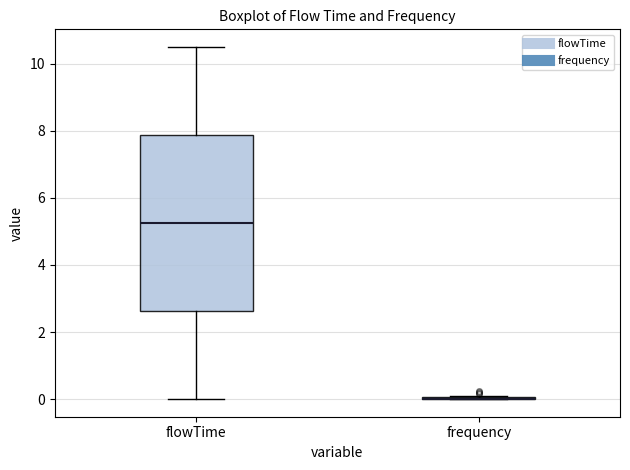

Reading left to right, read every box against the y-axis: the position of its median line, the range the box covers, and the ends of its whiskers. The values are not printed on the chart, so give them approximately, as read against the axis.

flowTime: median 5.2, box 2.6 to 7.8, whiskers 0.0 to 10.6
frequency: box collapsed to a line at 0.0, whiskers 0.0 to 0.0